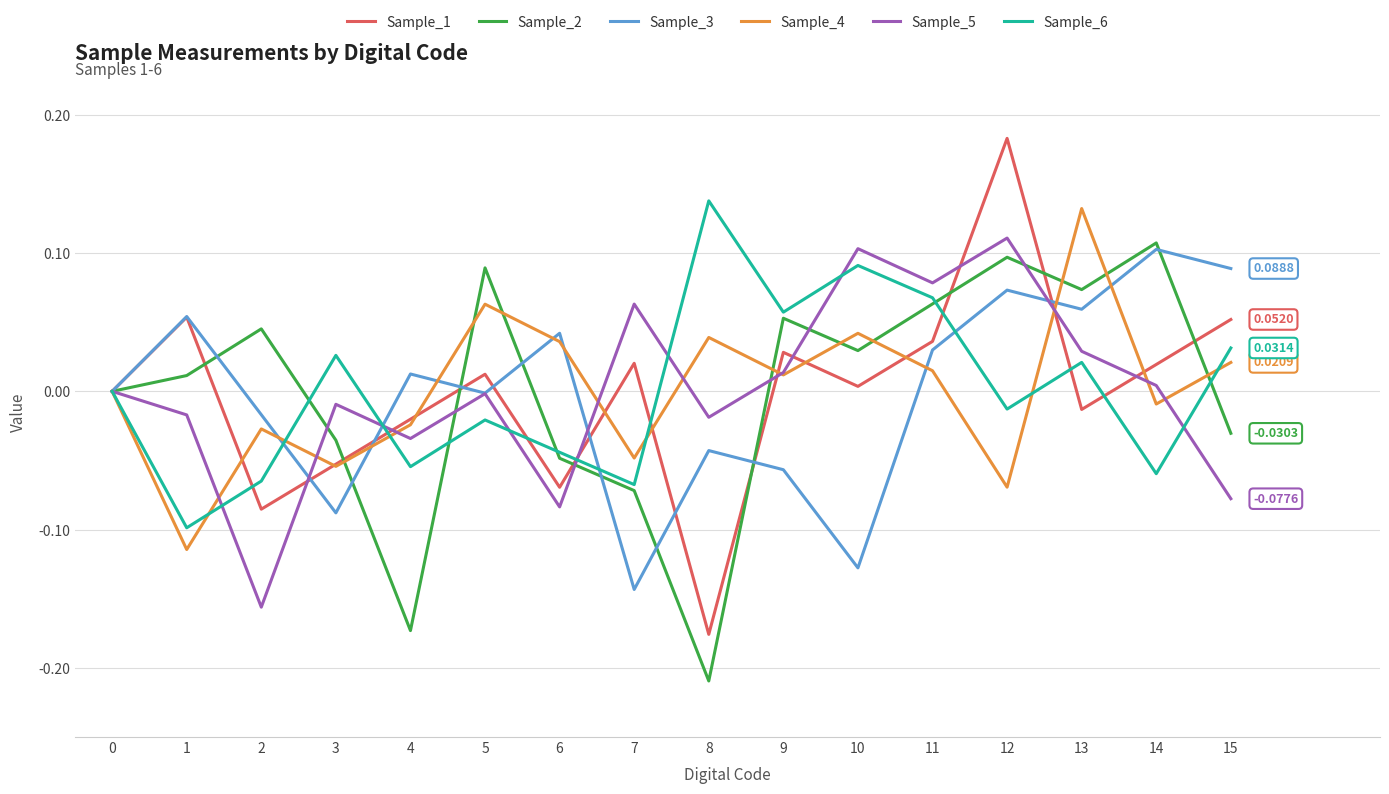

How many interior local valleys does the Sample_1 series have?

5